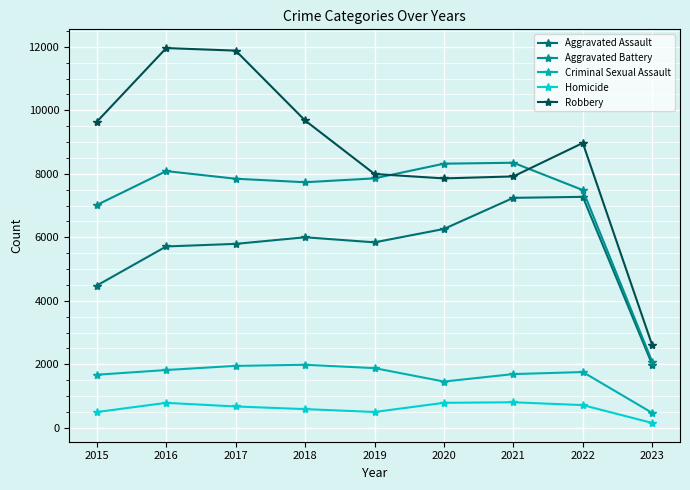

List the series in order of their peak value, lowest first.

Homicide, Criminal Sexual Assault, Aggravated Assault, Aggravated Battery, Robbery